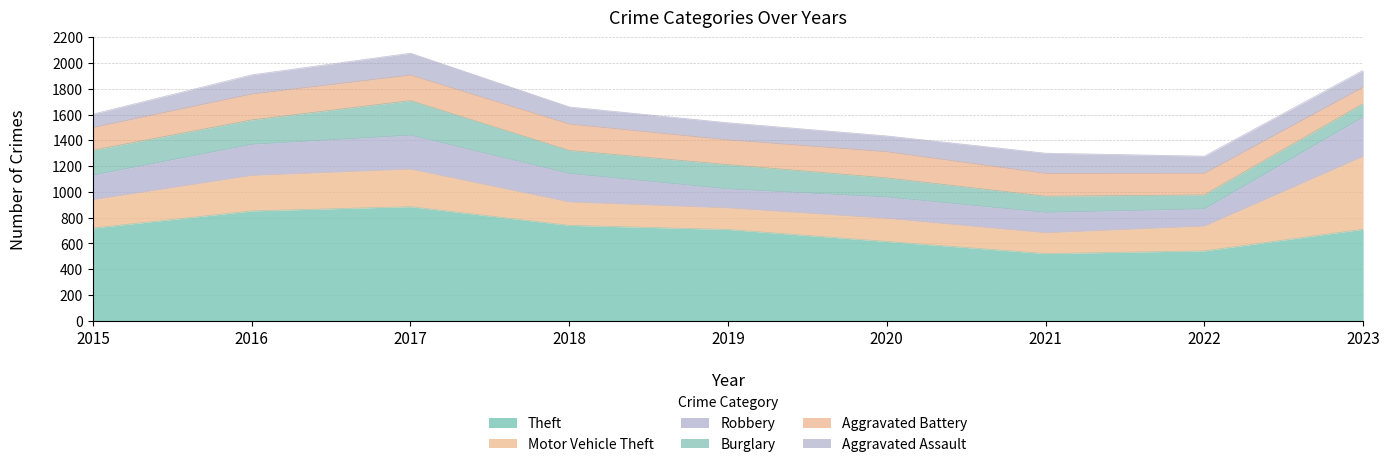

The Burglary series shows 59 at 2017. True or false?

False